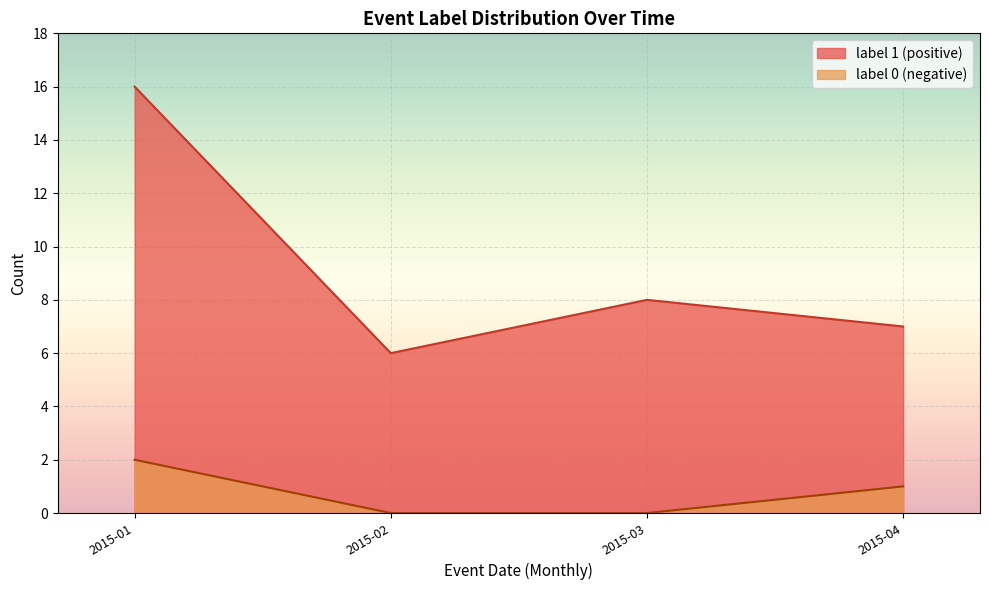

At how many categories does at least one series exceed 9?

1